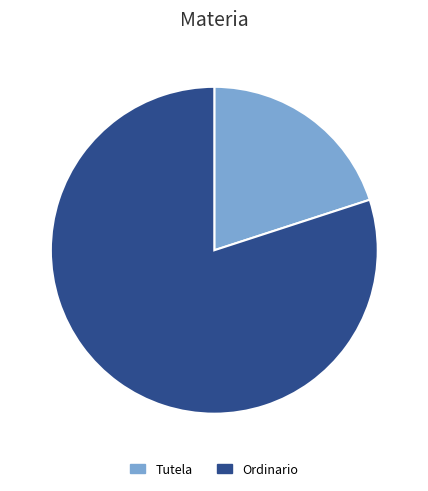

Does Tutela account for over 50% of the chart?

No